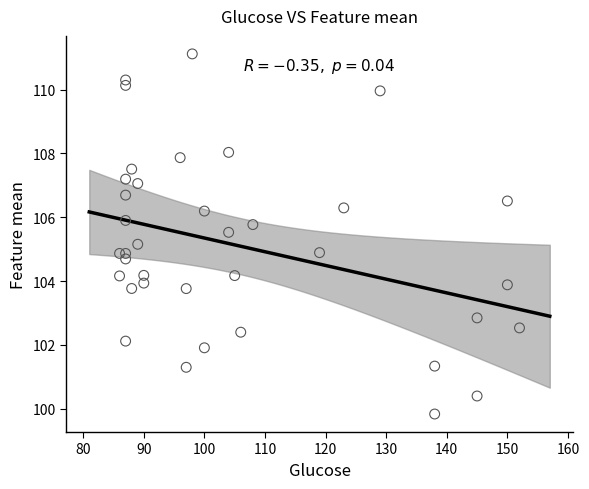

What is the range of Y values (max minus min)?

11.3